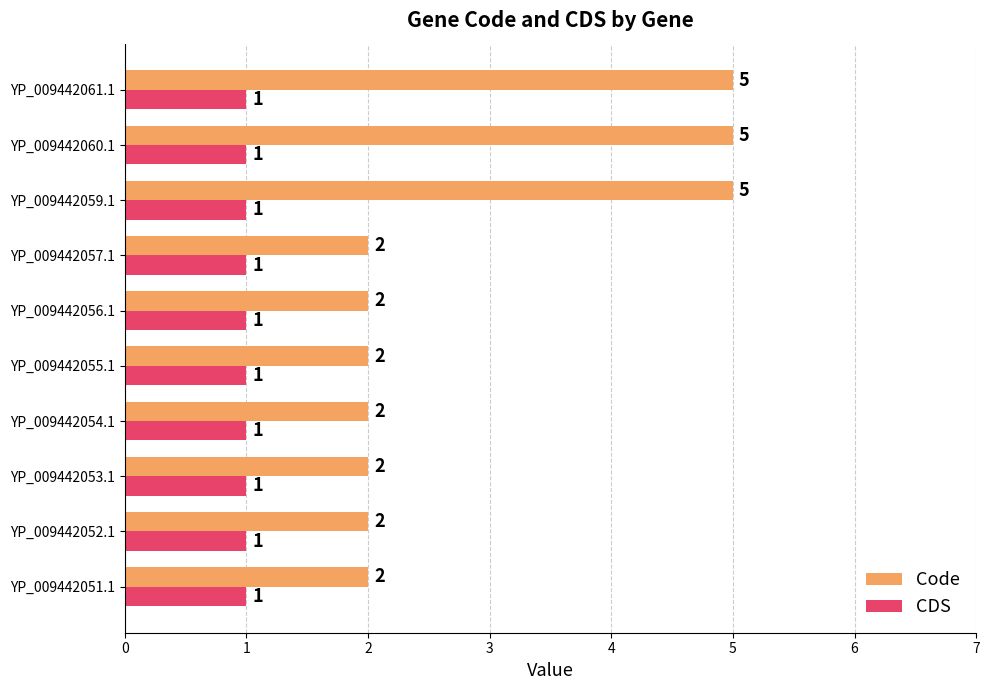

Rank the series by their maximum value, from lowest to highest.

CDS, Code